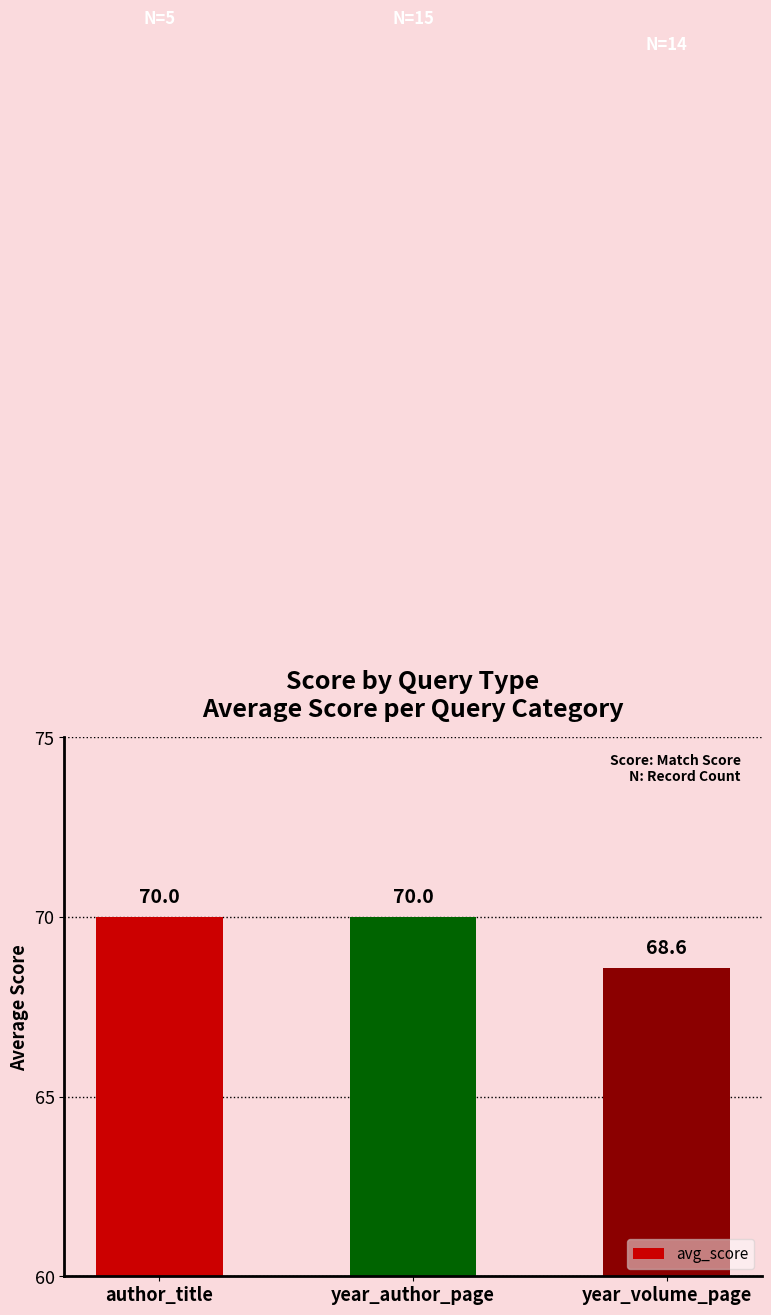

How many values are between 68 and 70?

3